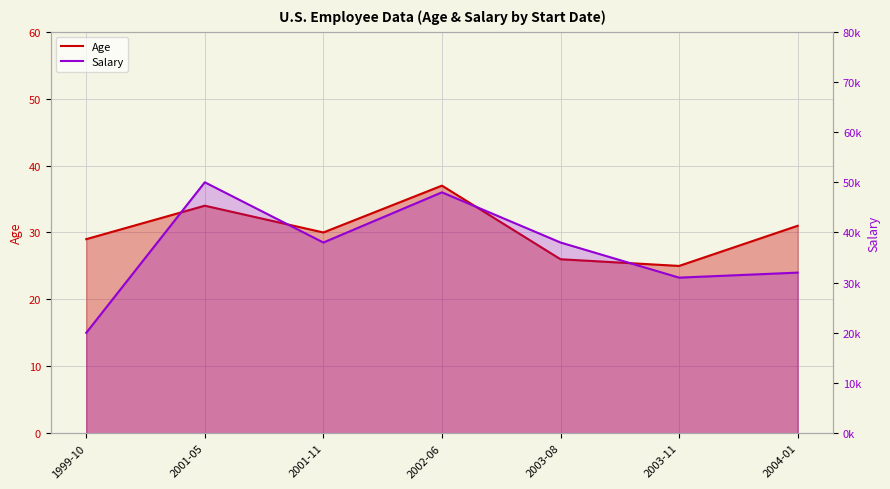

Reading left to right, extract all data points from this chart.

Age: 29	34	30	37	26	25	31
Salary: 20000	50000	38000	48000	38000	31000	32000